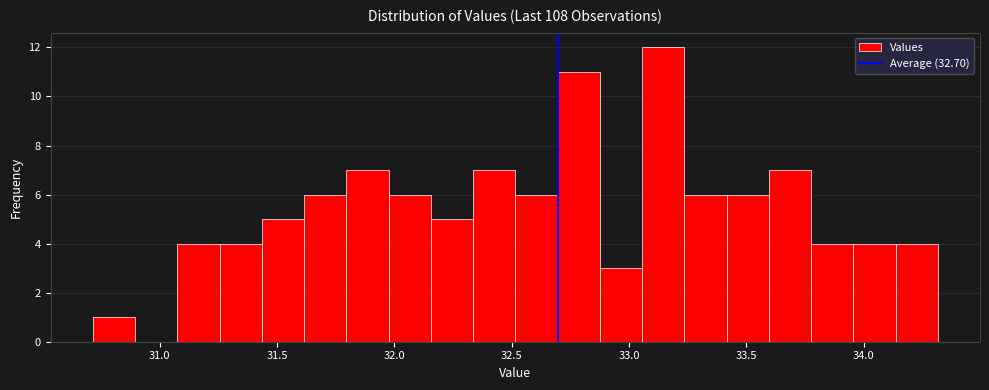

Around what value on the x-axis is the tallest bar? Give the approximate position of its centre, as read against the axis.

33.15